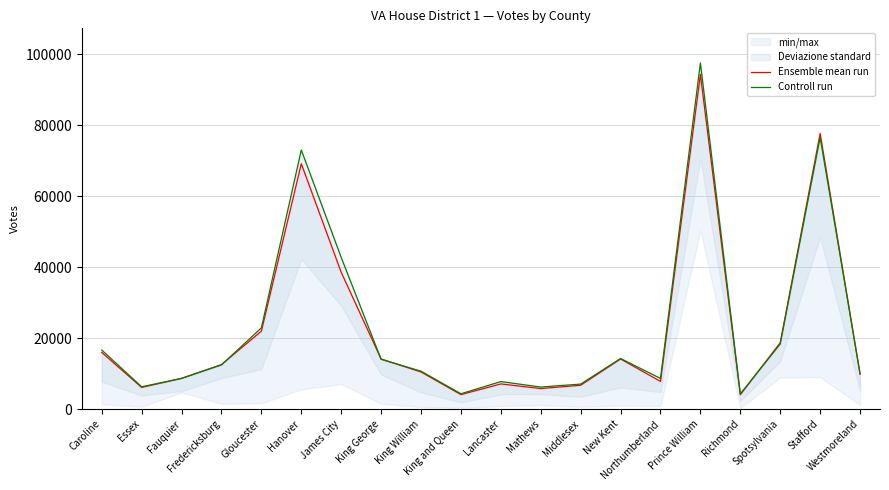

What is the total value across all series at Spotsylvania?

37014